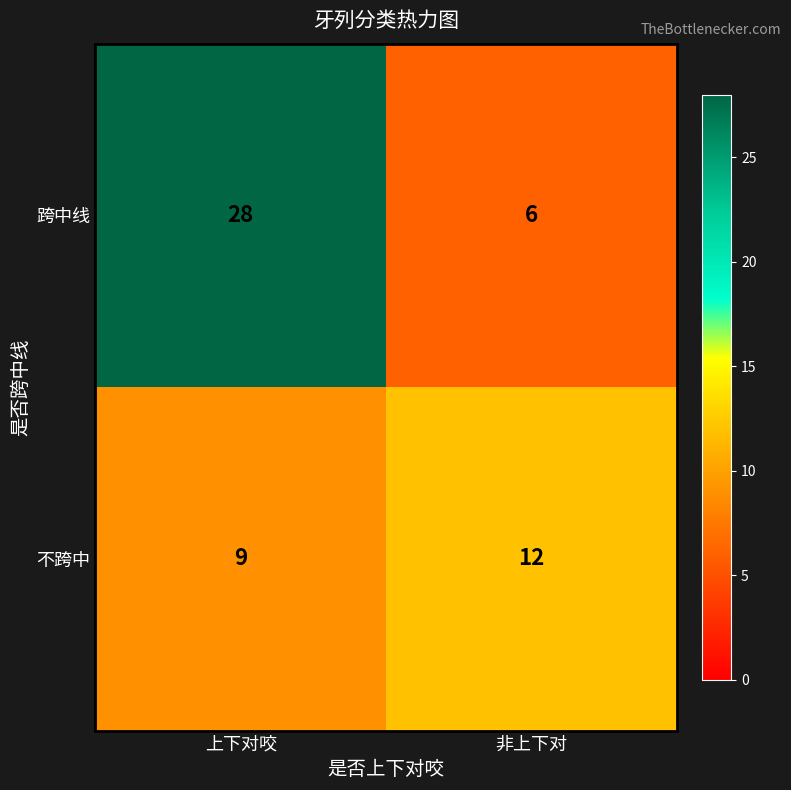

At which label is 不跨中 closest to 10?

上下对咬